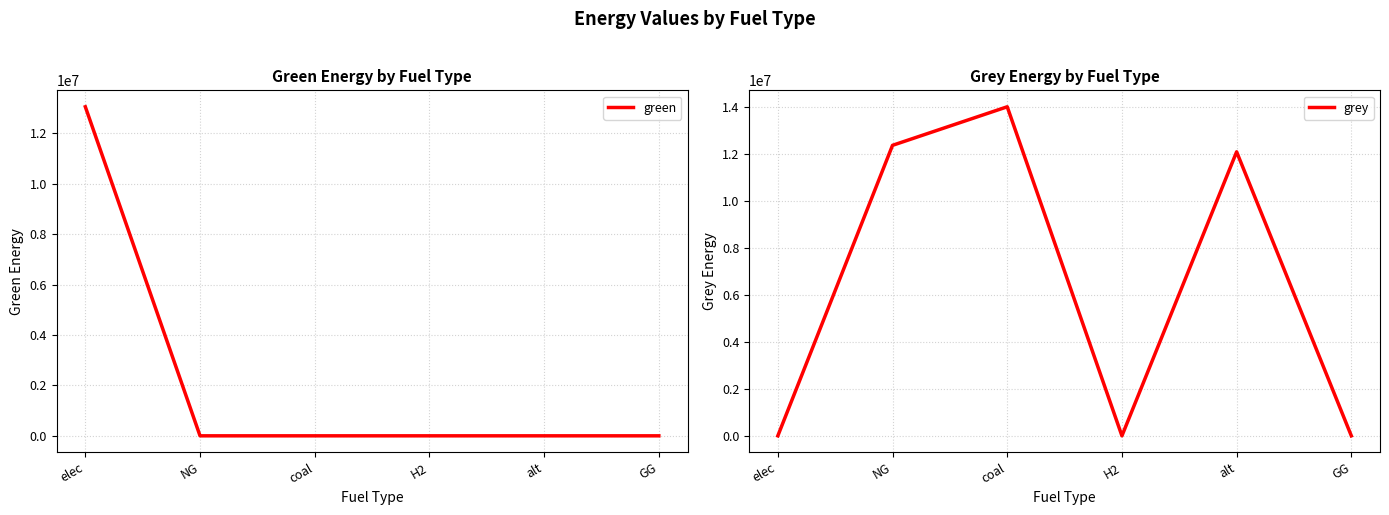

Rank the series by their maximum value, from lowest to highest.

green, grey